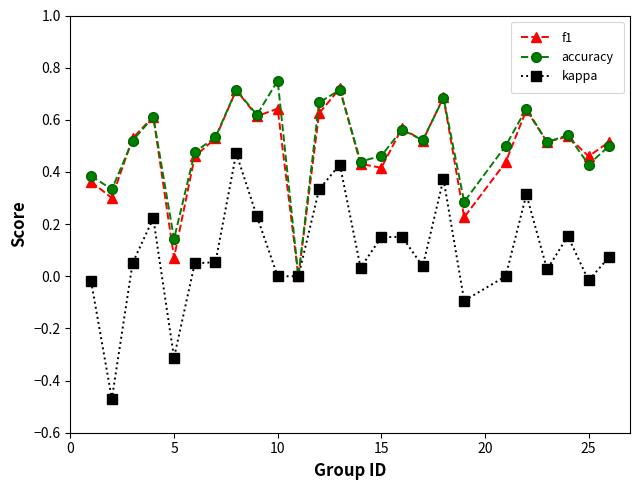

Which series has the widest spread of values?

kappa